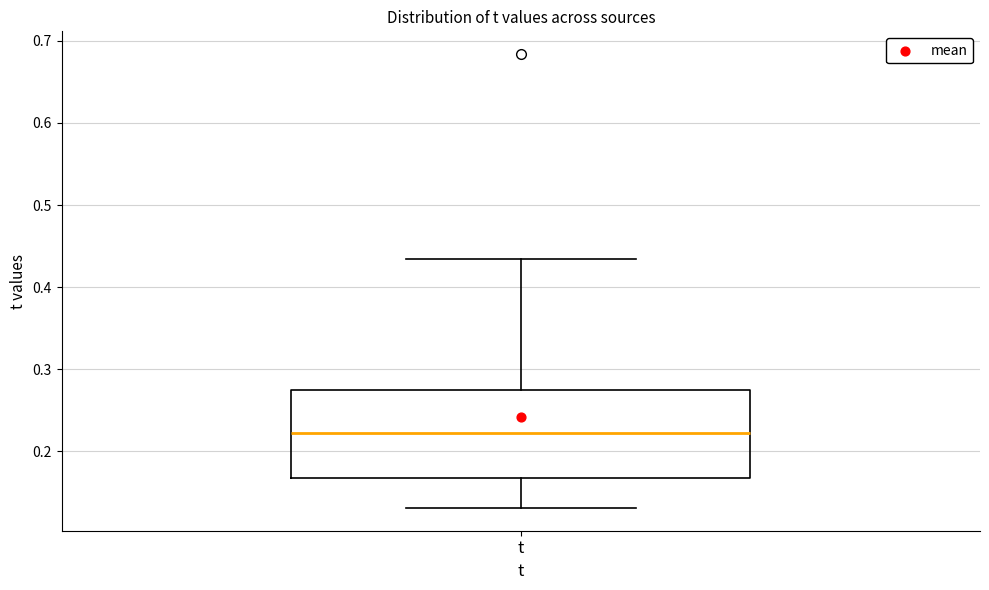

Read this box plot against the y-axis: the position of the median line, the range covered by the box, and the ends of both whiskers. The values are not printed on the chart, so give them approximately, as read against the axis.

median 0.22, box 0.17 to 0.28, whiskers 0.13 to 0.43